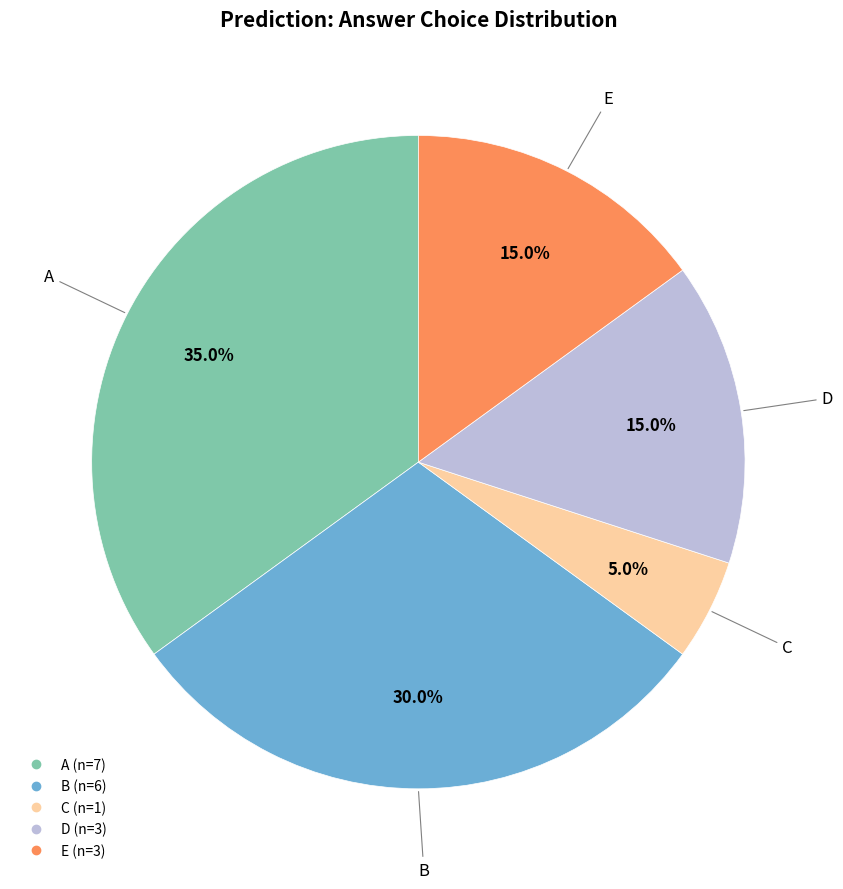

Is it true that E is 15% of the pie?

True